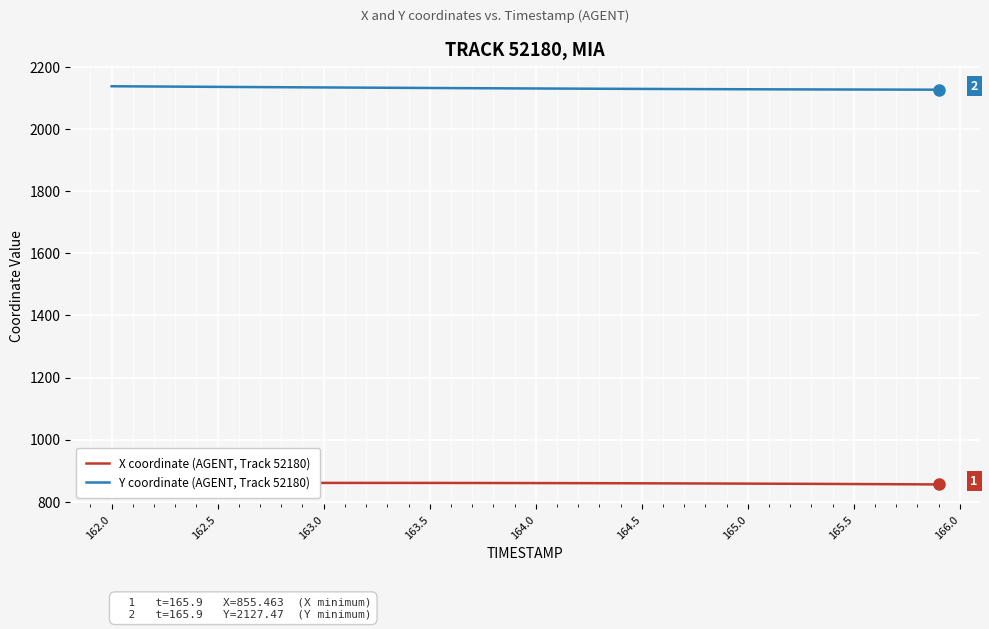

What is the sum of all X coordinate (AGENT, Track 52180) values?

34363.7